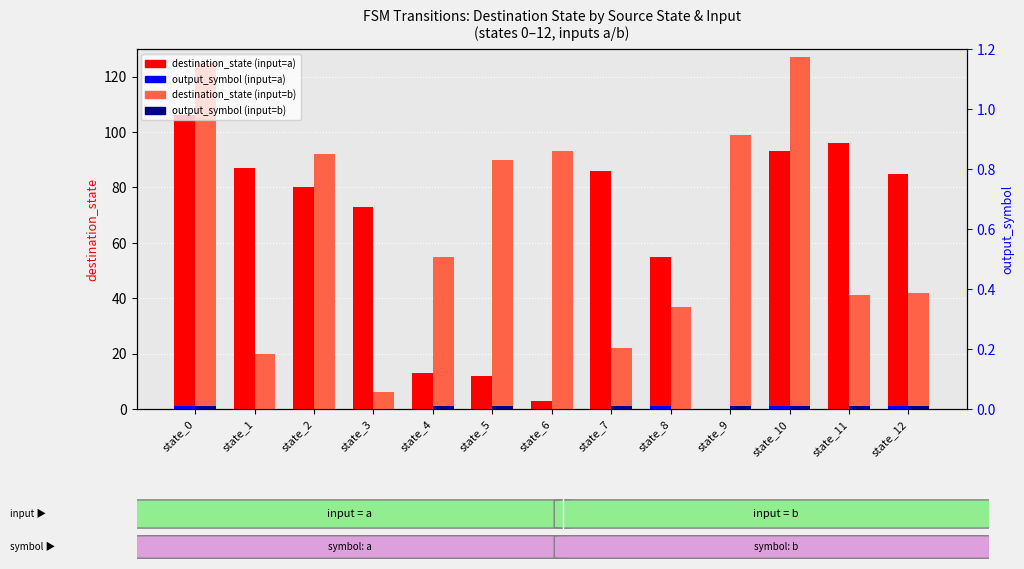

Which series changed the most between state_1 and state_11?

destination_state (input=b)